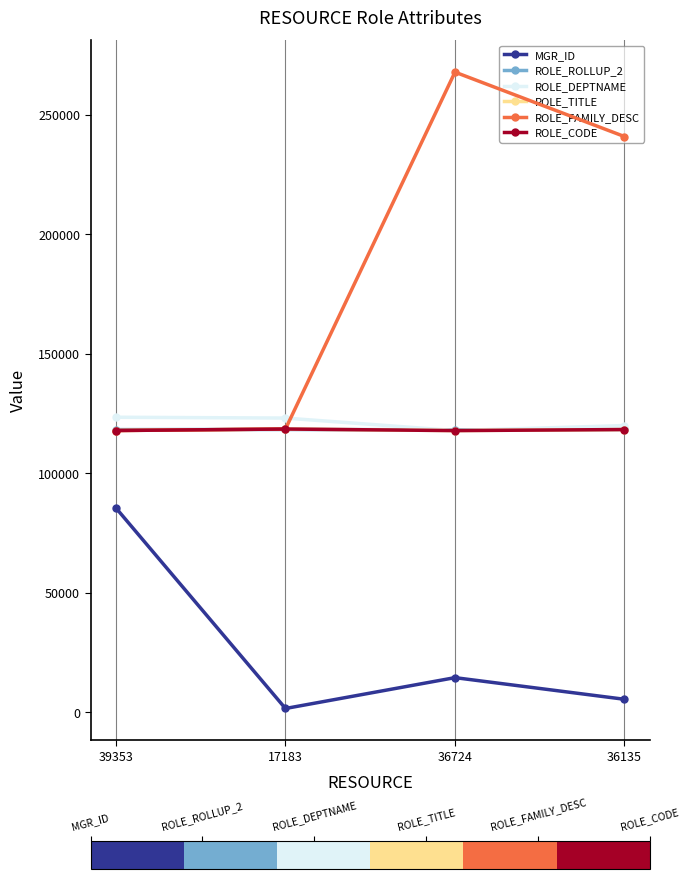

True or false: MGR_ID and ROLE_CODE intersect in this chart.

False